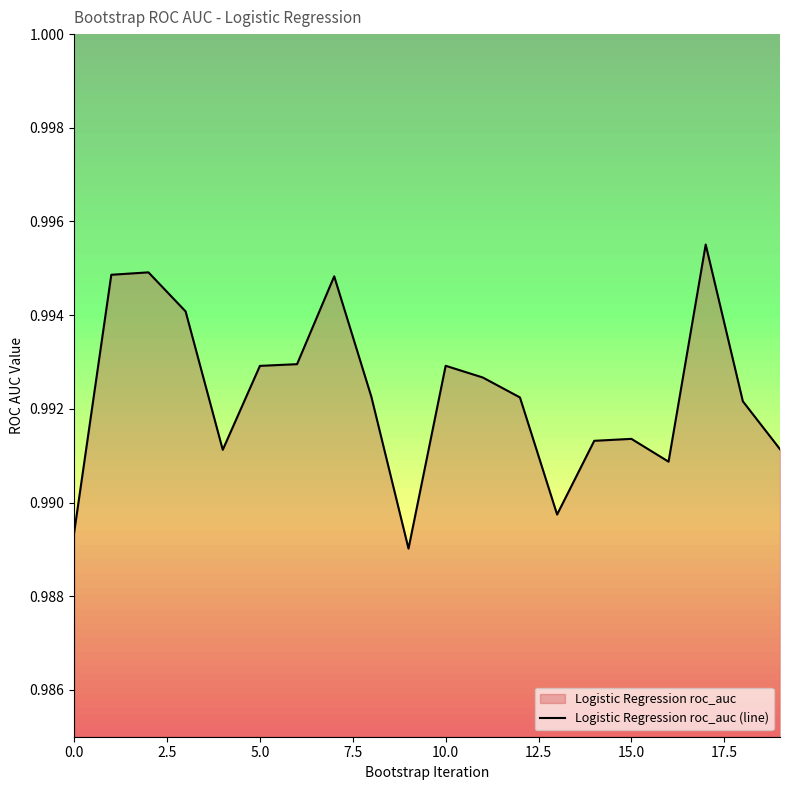

Which category has the highest value across all series?

17